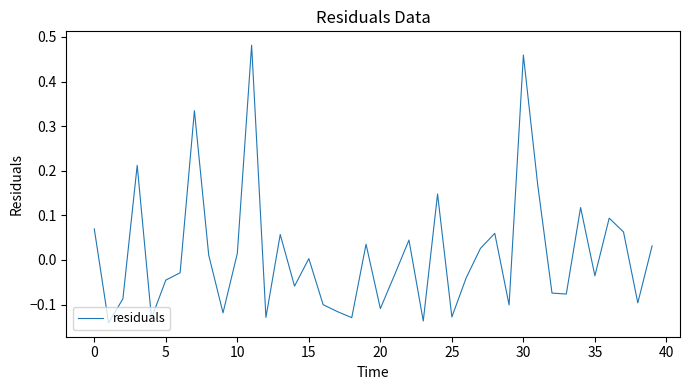

What is the difference between the maximum and minimum values?

0.6